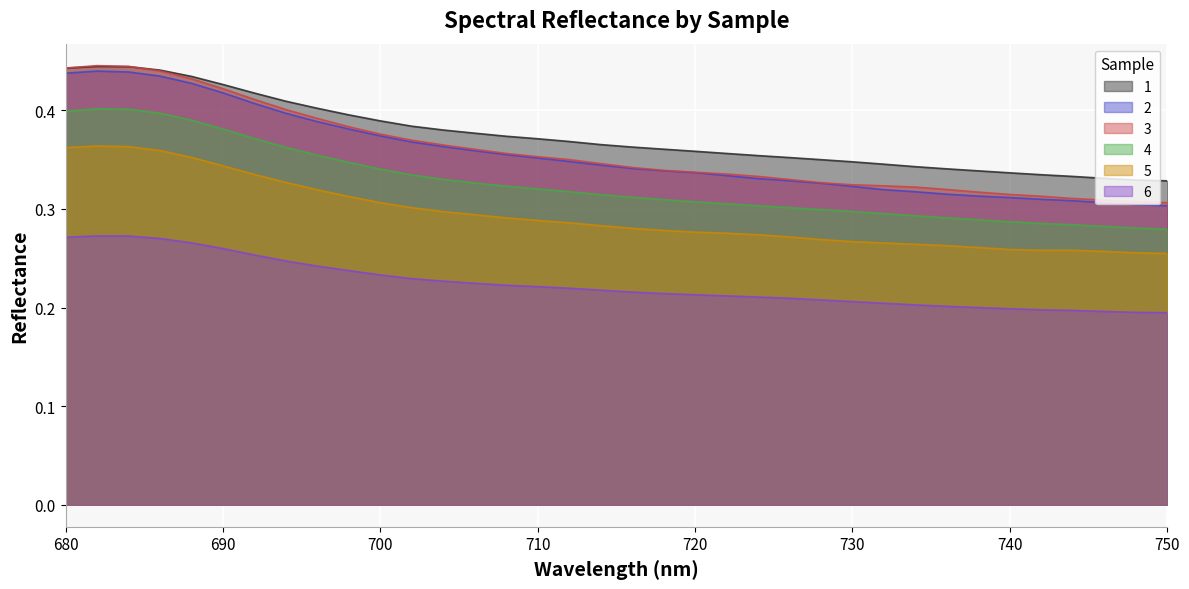

True or false: 6 and 3 intersect in this chart.

False